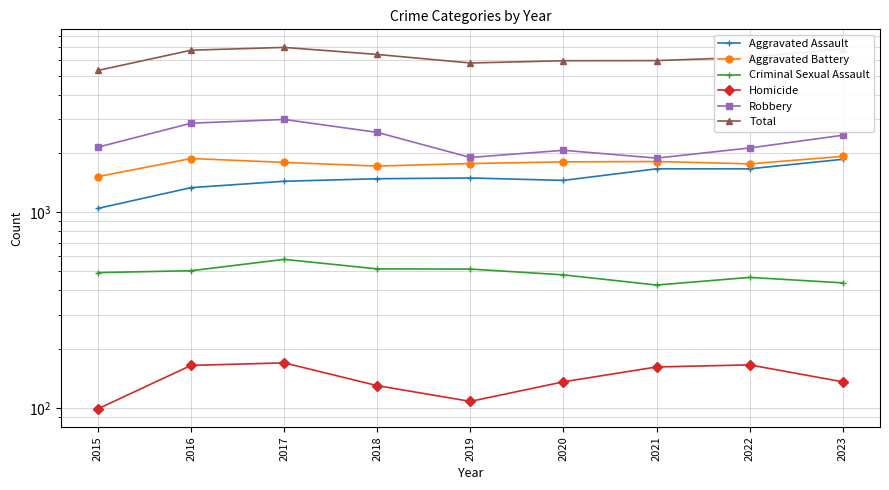

At which label does Total first exceed 6206?

2016